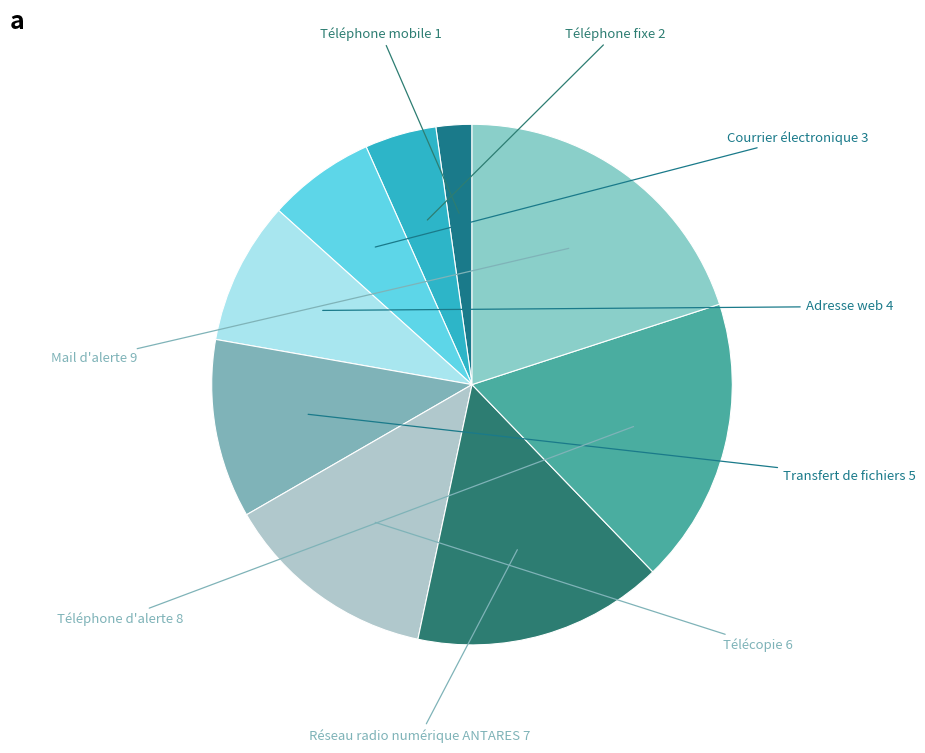

Between Téléphone mobile and Télécopie, which is larger?

Télécopie